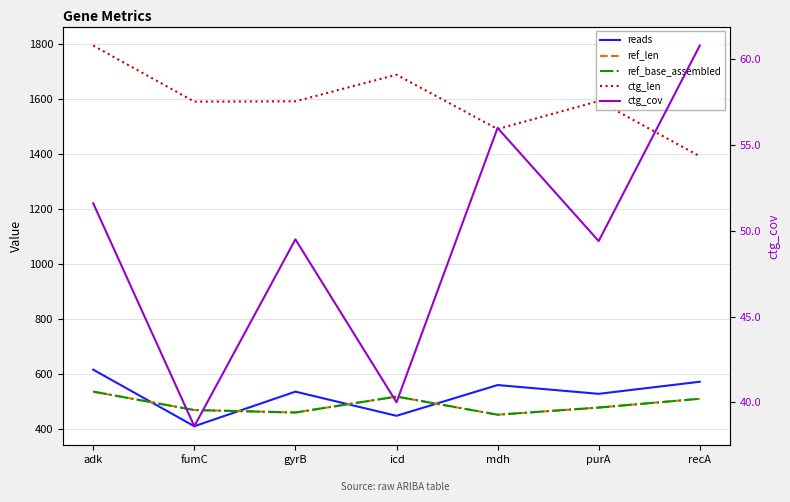

Does the chart have visible grid lines?

Yes